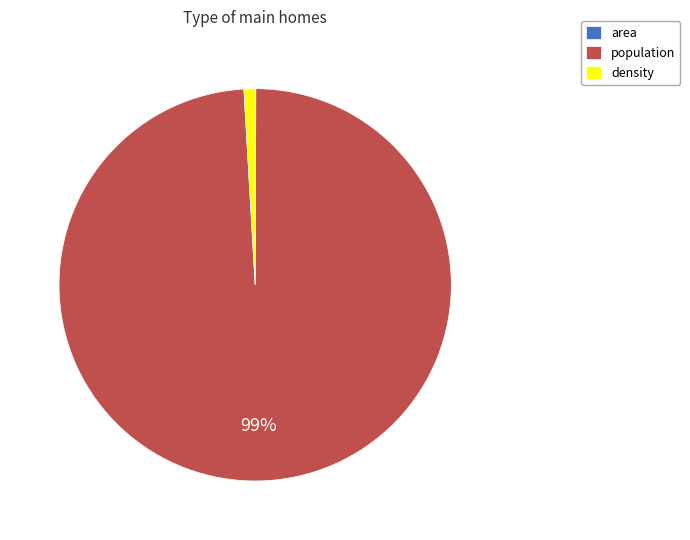

Combined, do population and density account for over 50%?

Yes